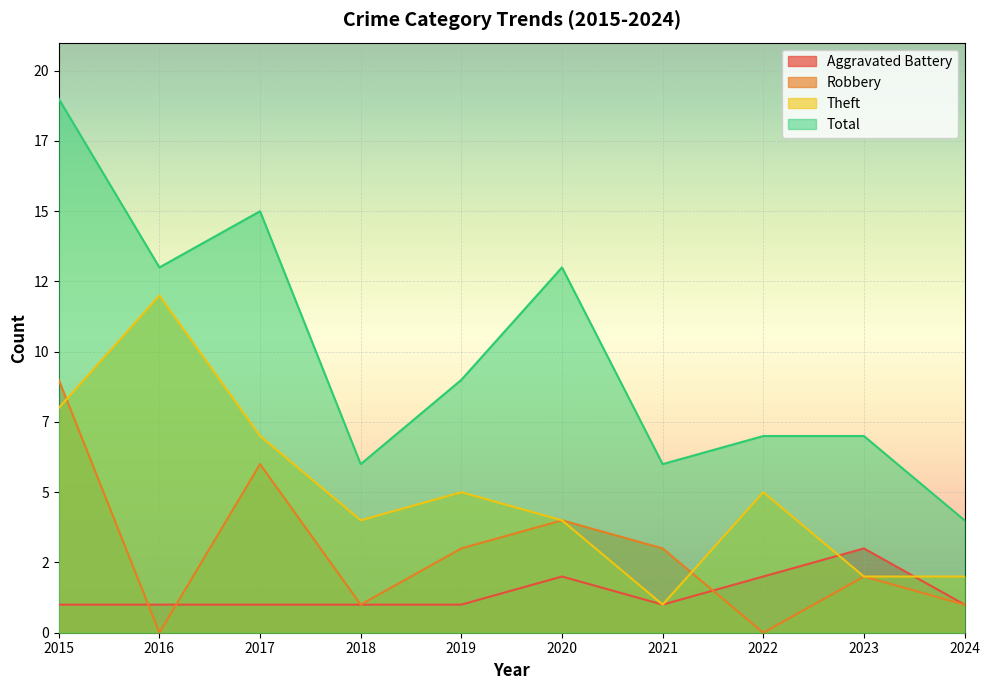

In Total, how many points are lower than both neighbors (excluding endpoints)?

3